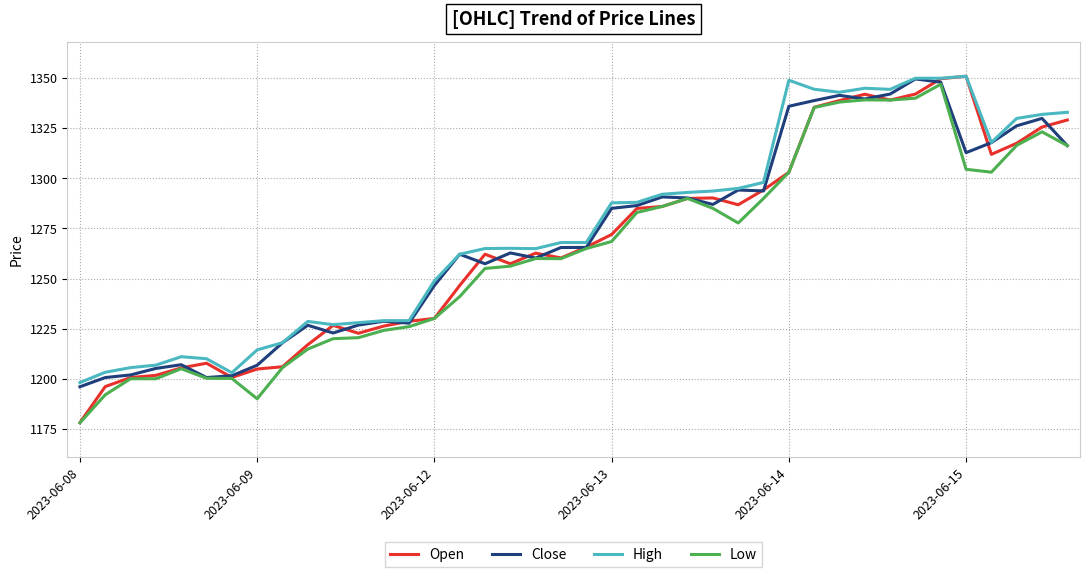

What is the minimum value for High?

1198.1